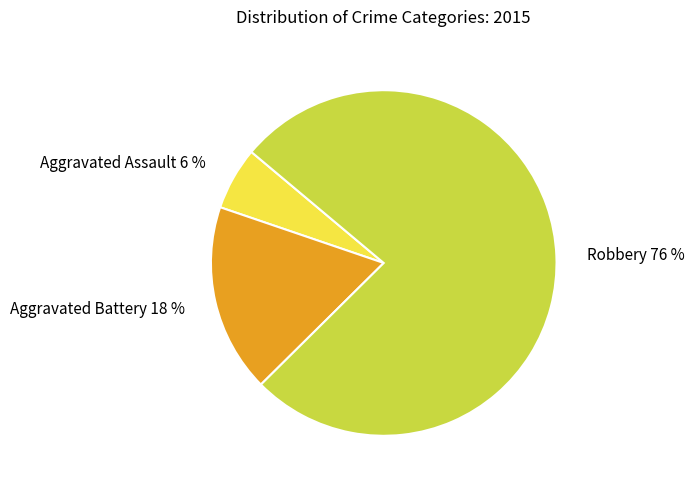

Is the sum of Robbery 76 % and Aggravated Assault 6 % greater than half?

Yes